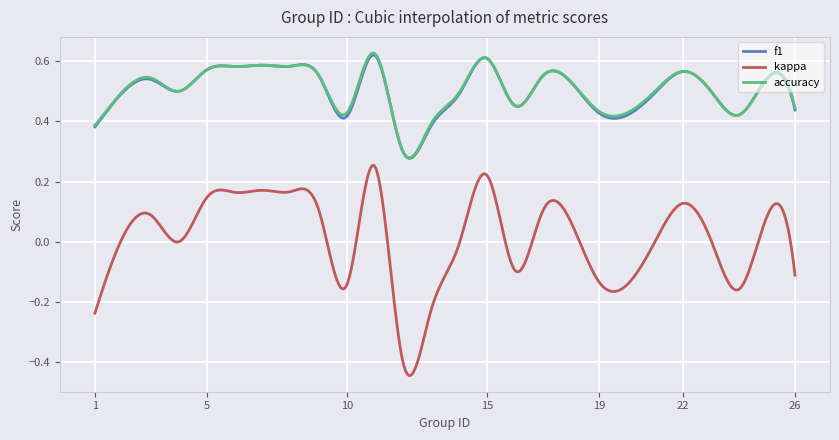

True or false: accuracy has more than 1 points higher than both neighbors.

True